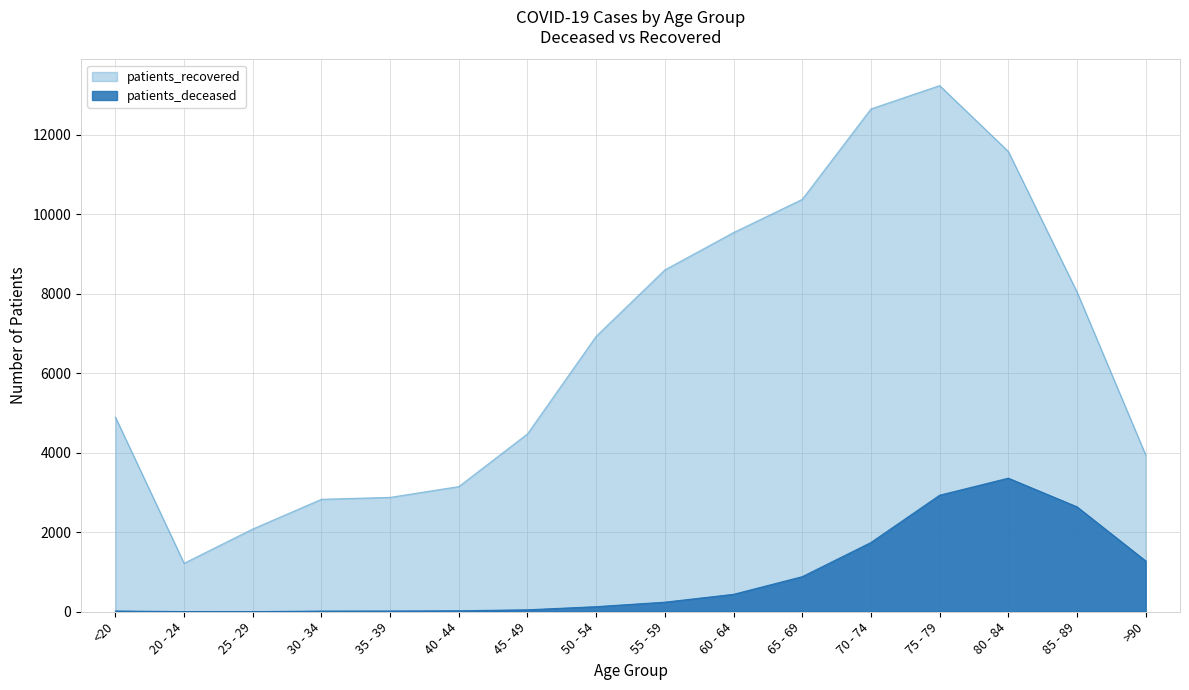

Which series has the widest spread of values?

patients_recovered